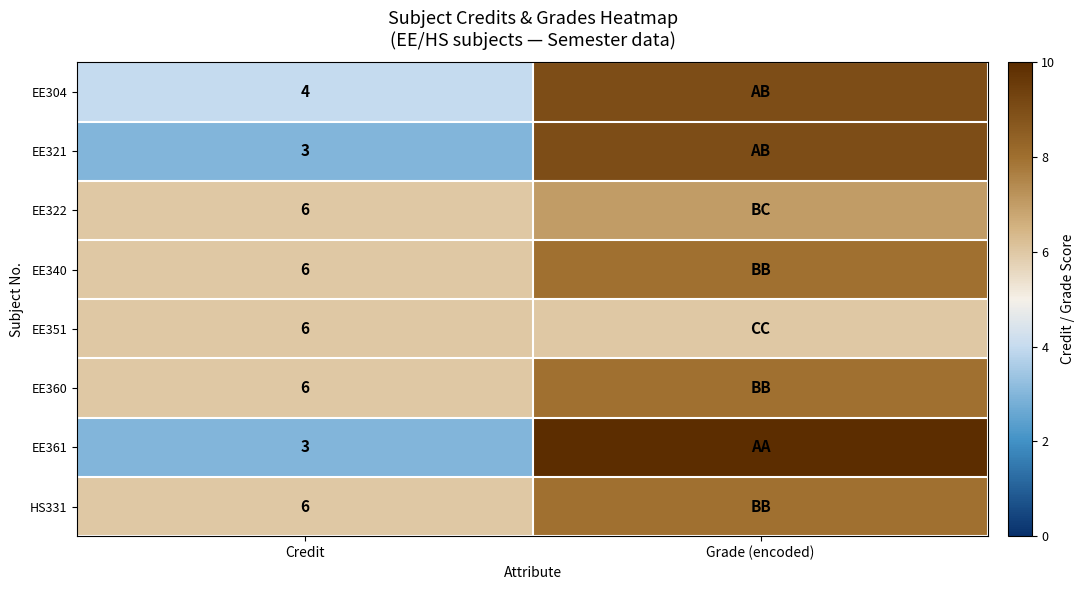

What is the spread (max minus min) of values at Credit?

3